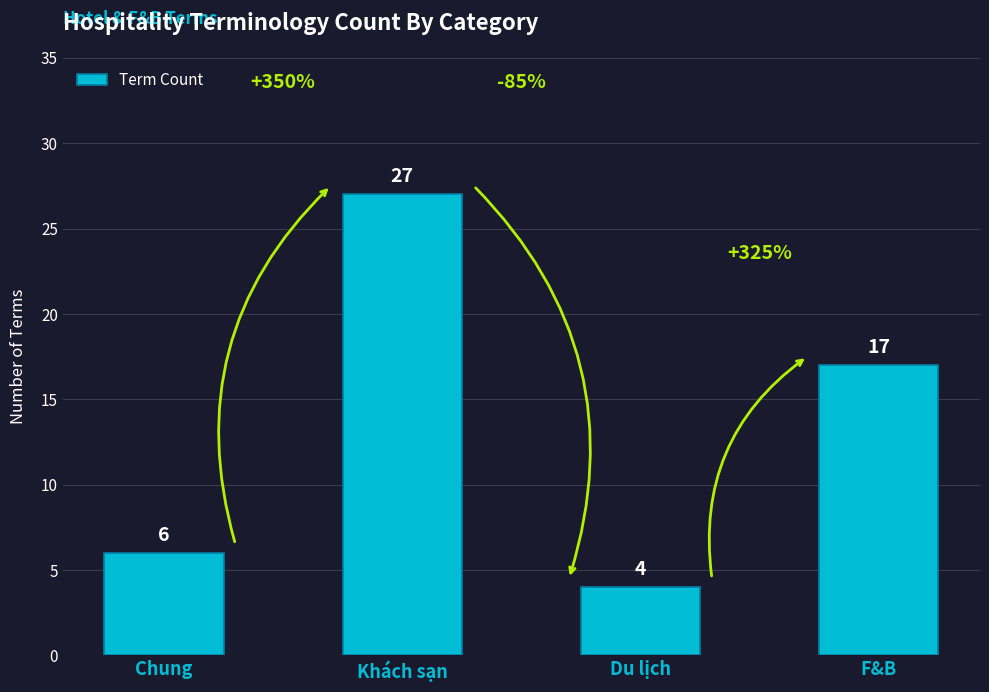

Reading left to right, transcribe all the data shown in this chart.

Chung=6	Khách sạn=27	Du lịch=4	F&B=17